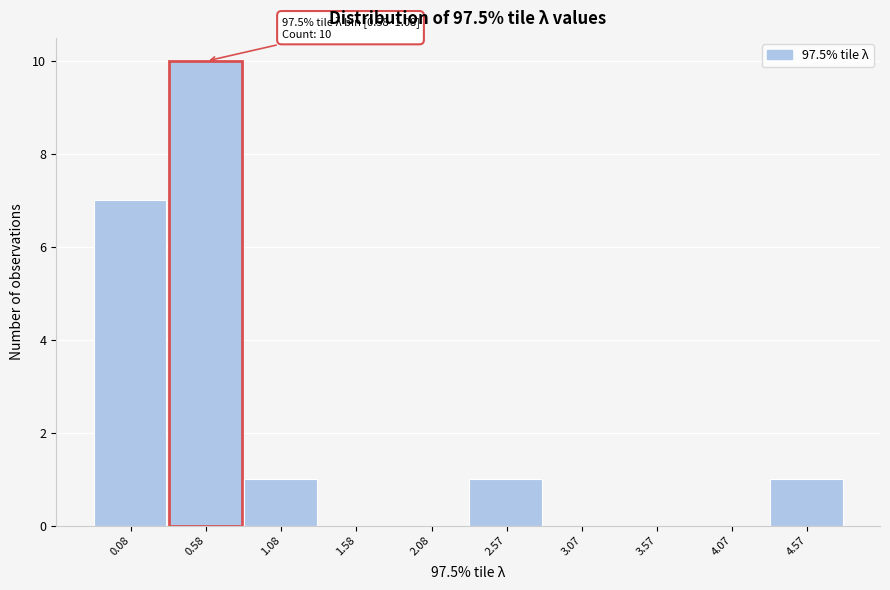

Reading right to left, transcribe all the data shown in this chart.

4.57=1	4.07=0	3.57=0	3.07=0	2.57=1	2.08=0	1.58=0	1.08=1	0.58=10	0.08=7